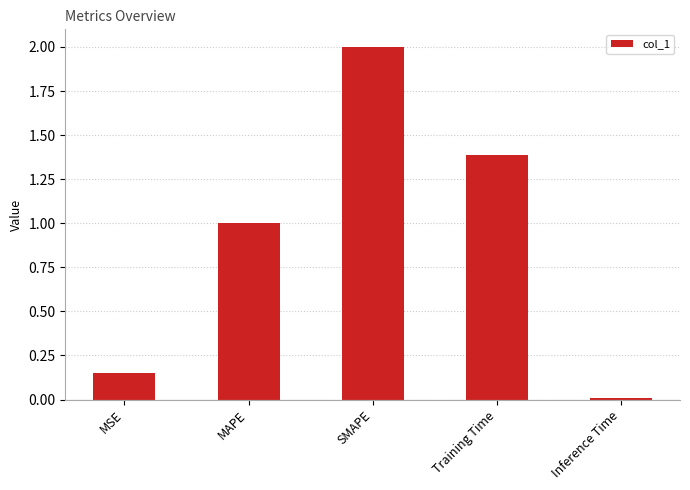

At which label is the value closest to 1?

MAPE